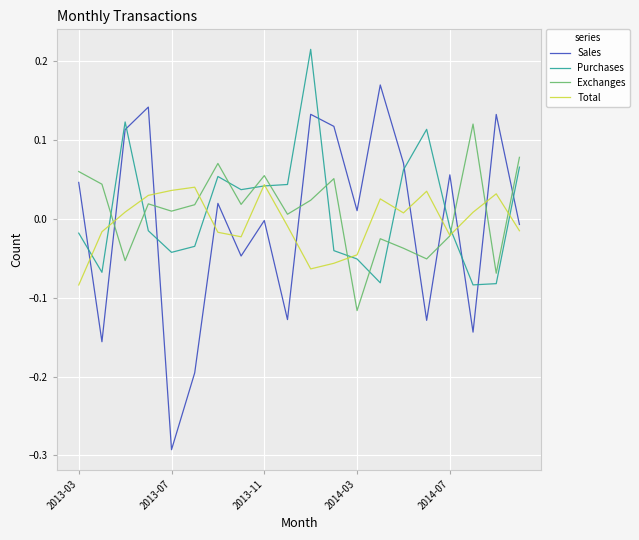

How many lines are shown in the chart?

4